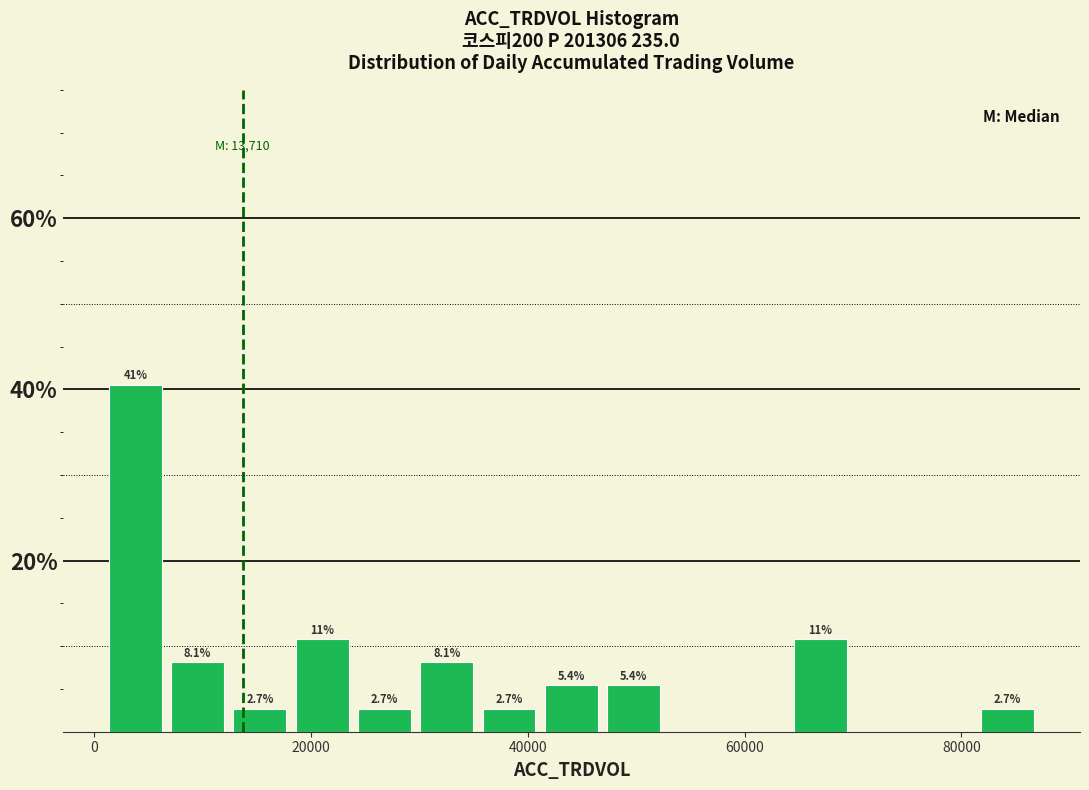

Read against the x-axis, roughly where is the centre of the tallest bar?

4000